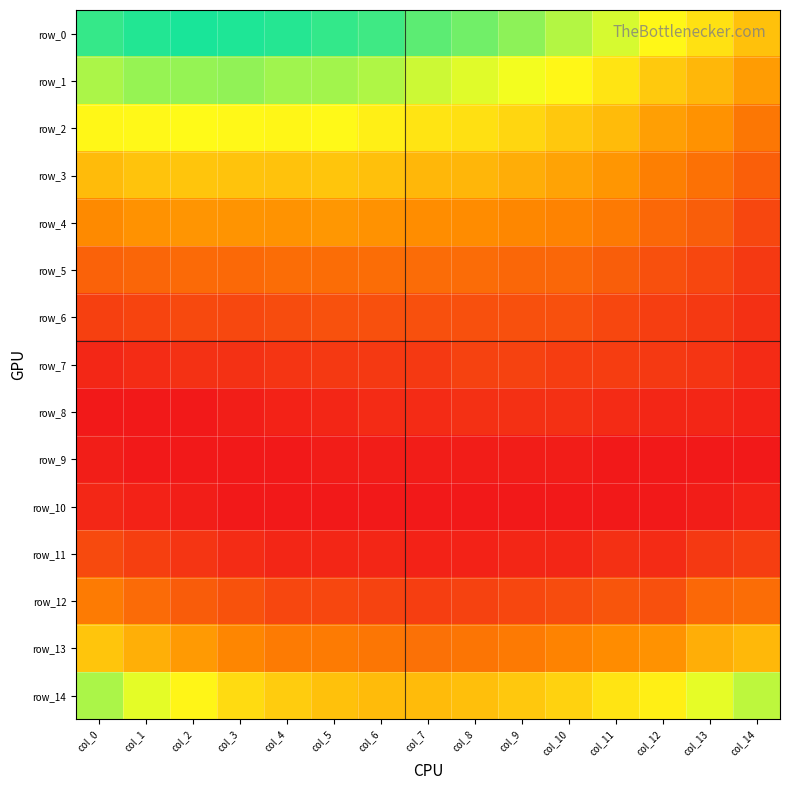

Count the row_4 values in the range 0 to 1.

15